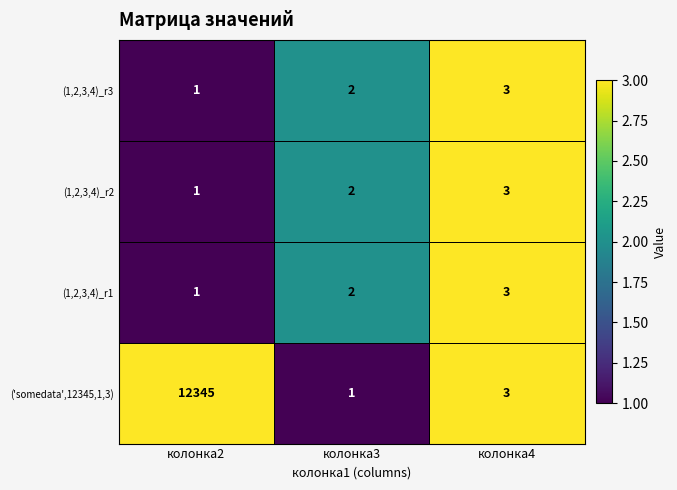

Which label corresponds to the largest value in the chart?

колонка2